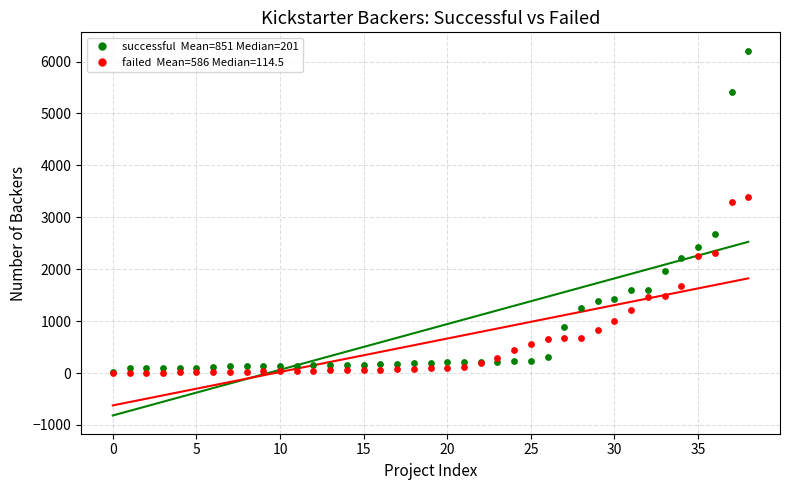

Across all series, what Y value is closest to 3106?

3304